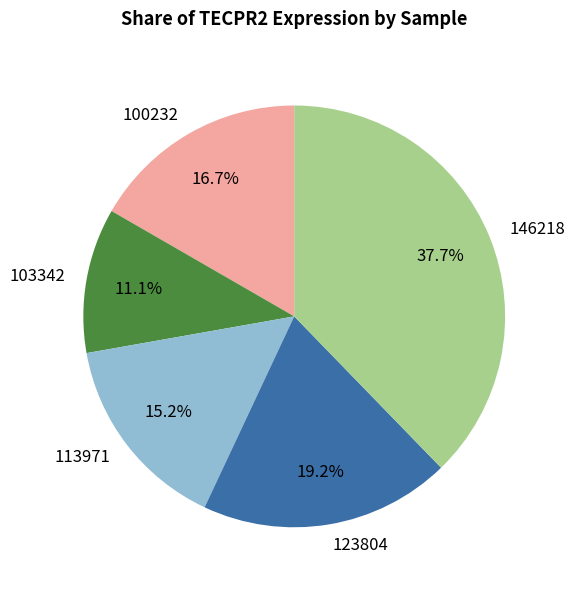

Does 103342 represent more than half of the total?

No